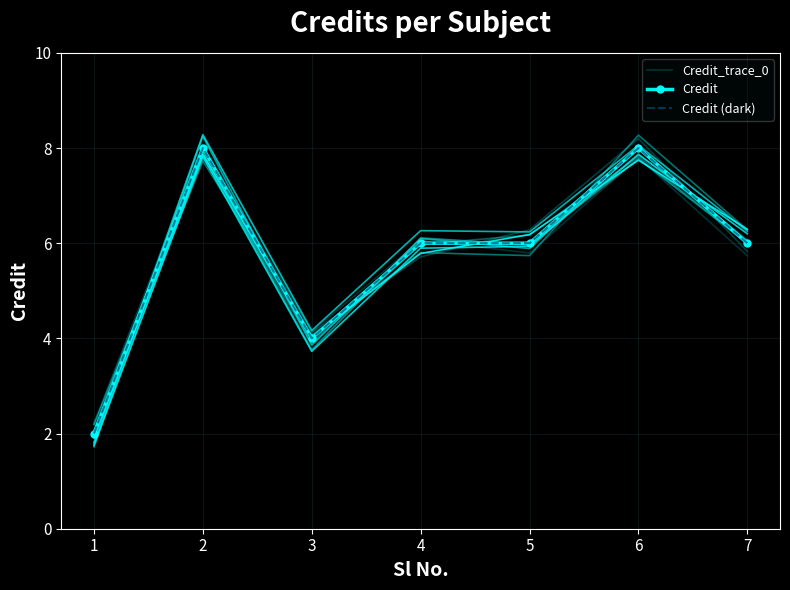

What is the difference between the Credit (dark) values at 1 and 3?

2.0